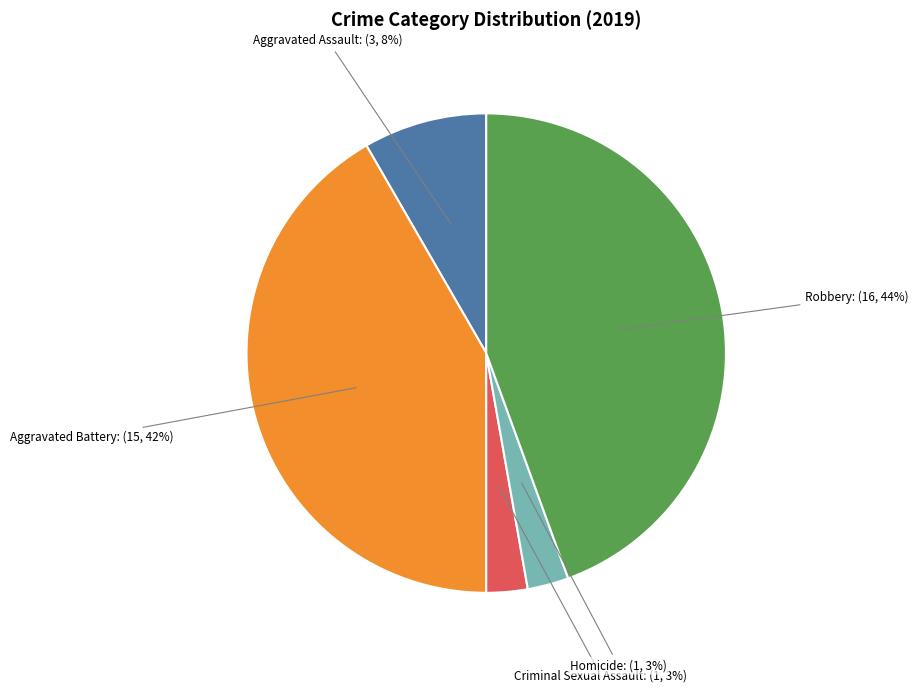

To the nearest percent, what portion does Aggravated Battery represent?

42%